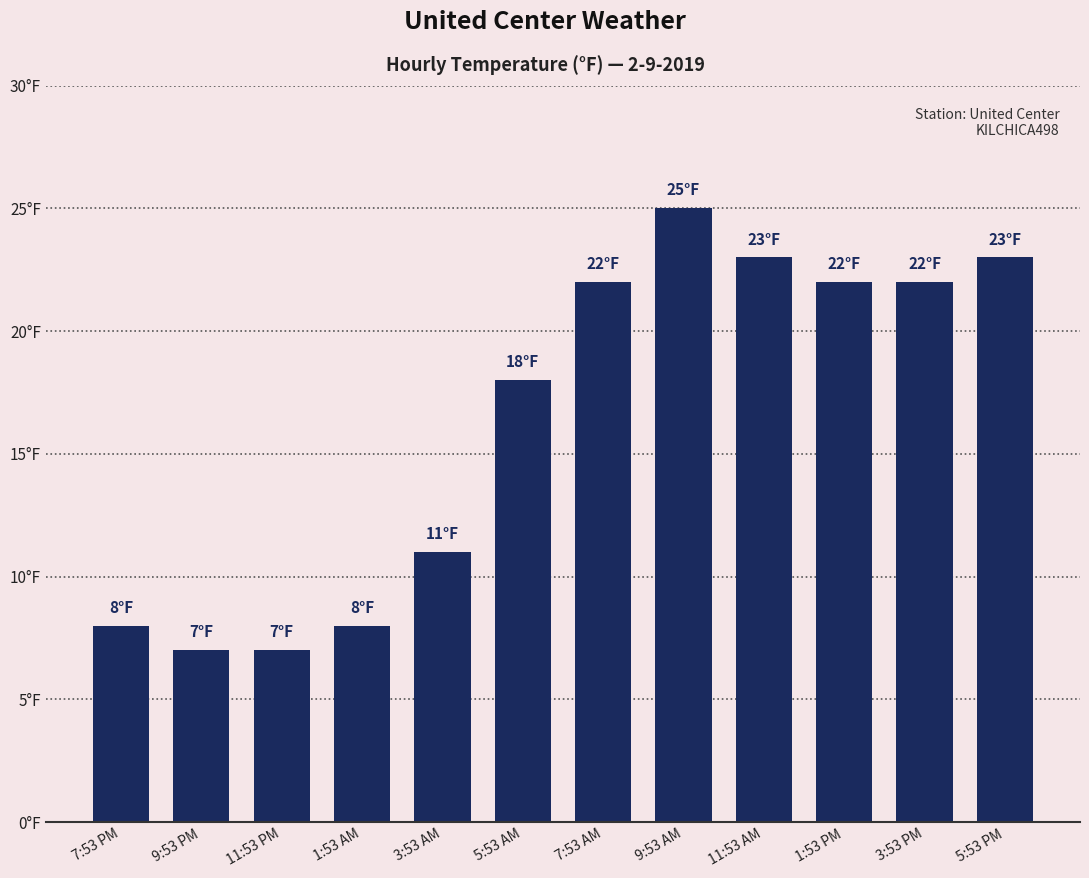

What is the average value?

16